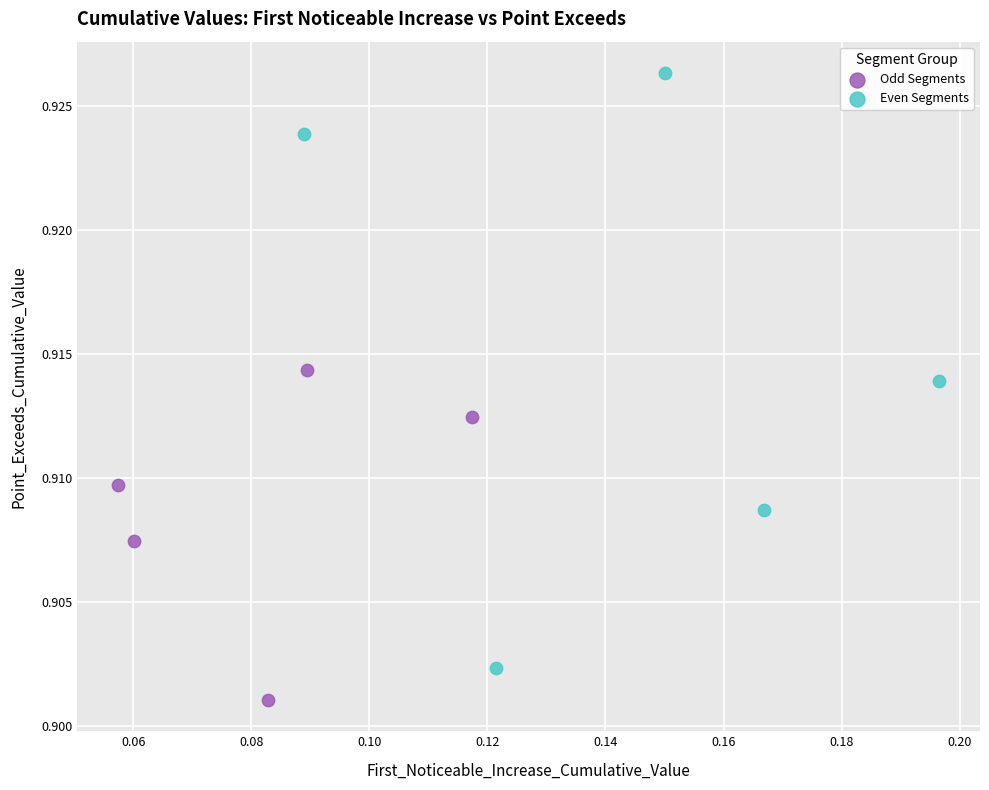

Which series reaches the maximum Y coordinate?

Even Segments